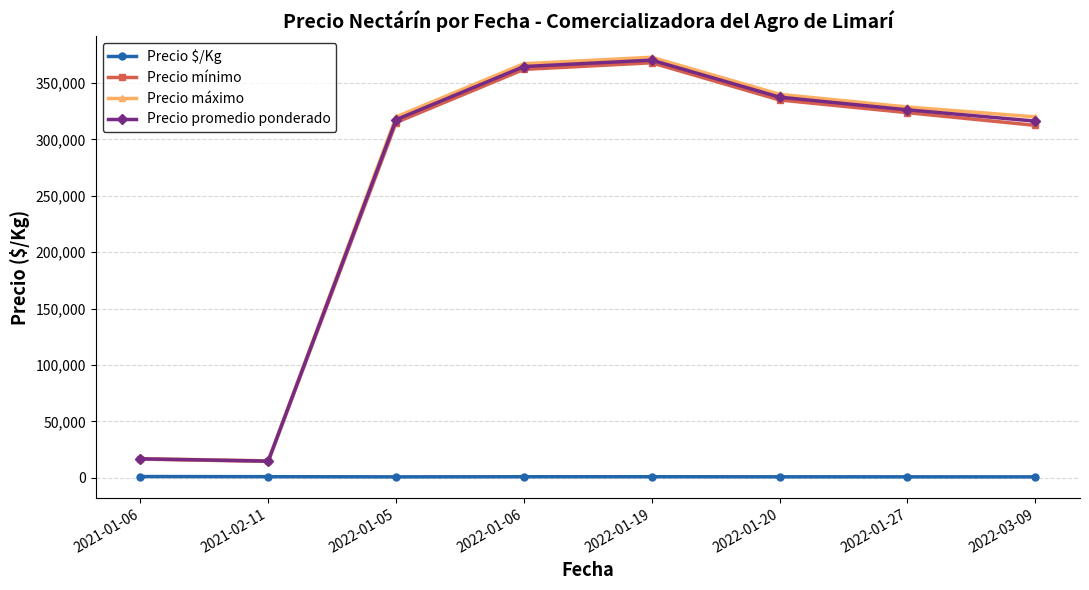

At which label does Precio promedio ponderado reach its peak?

2022-01-19